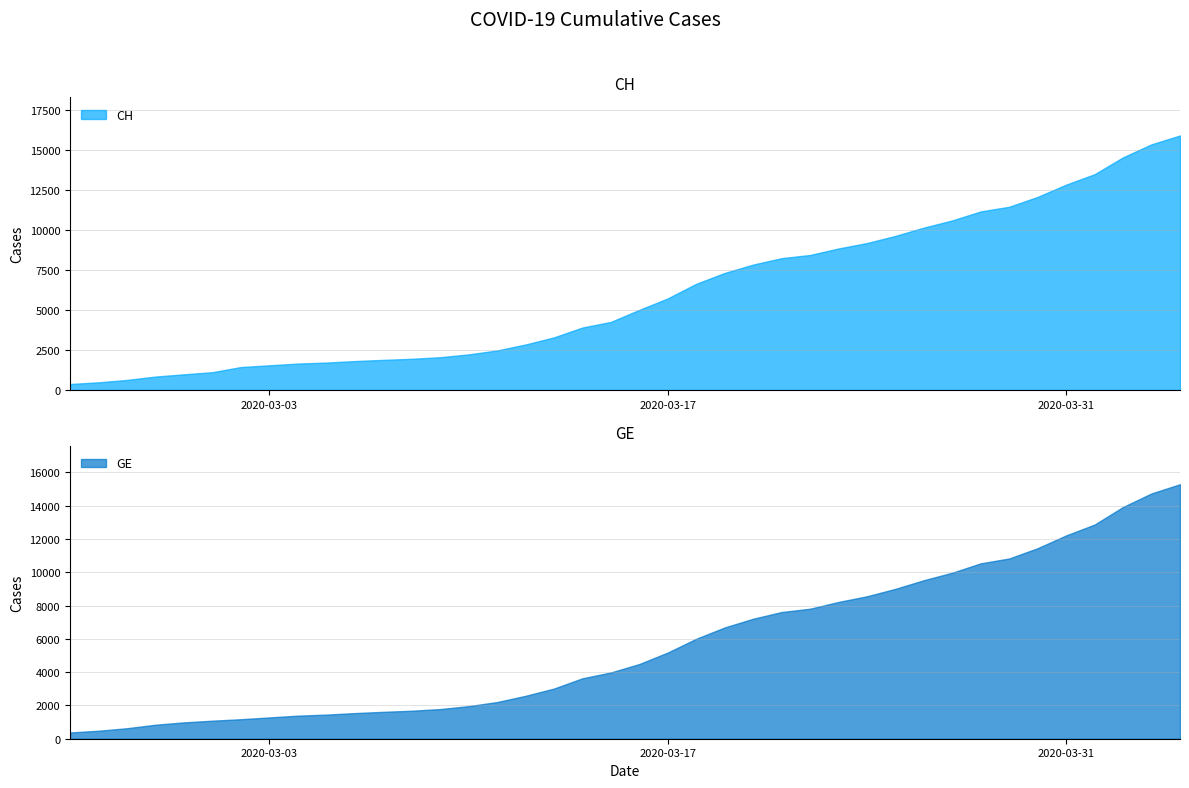

What is the maximum value for CH?

15926